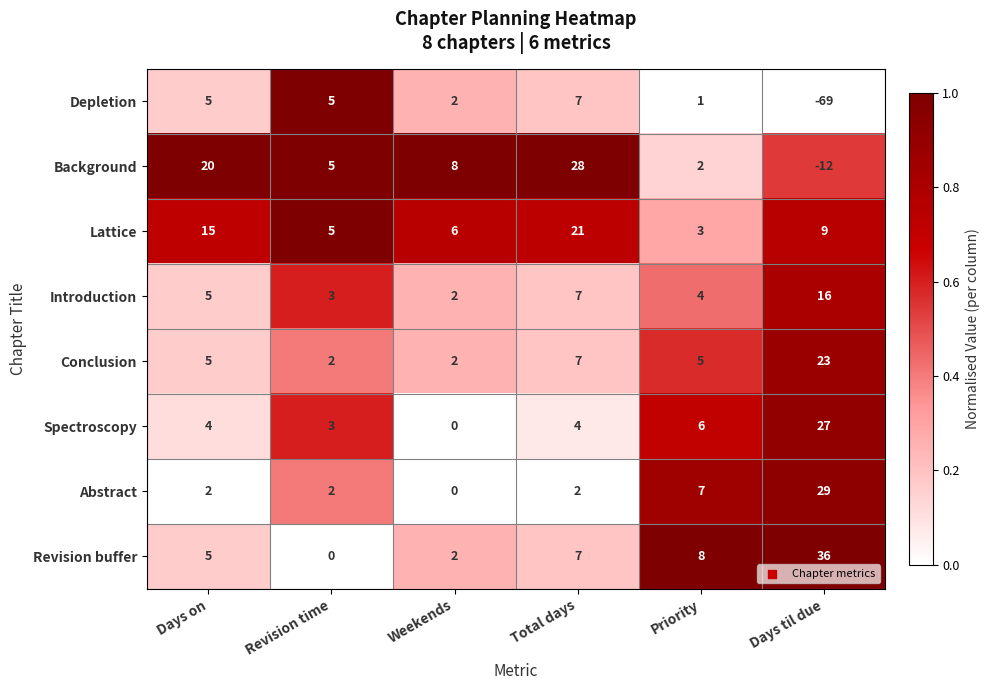

The Conclusion series shows 2 at Weekends. True or false?

True